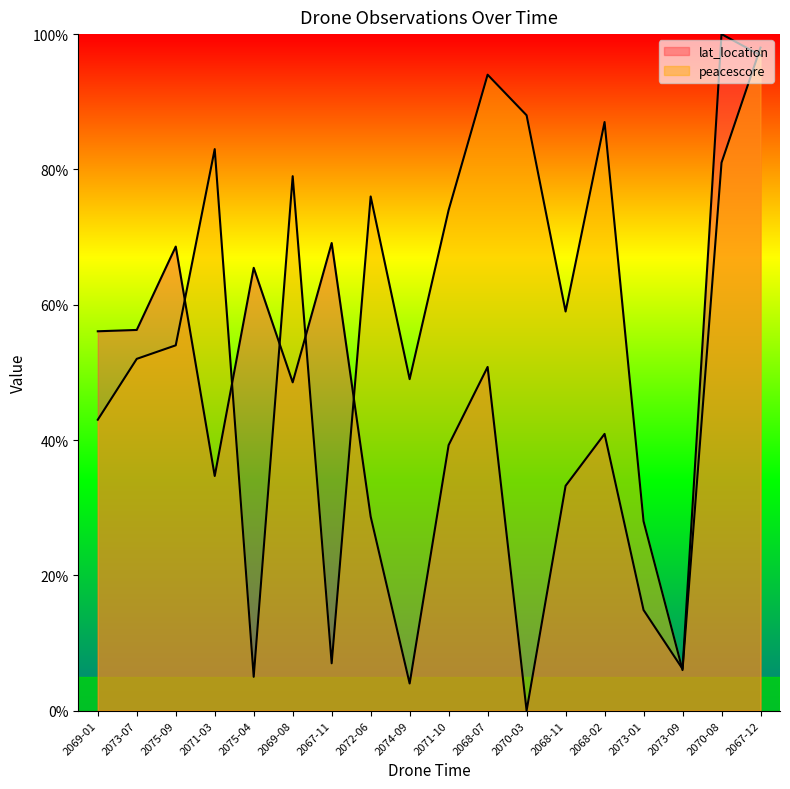

True or false: peacescore has more than 1 points higher than both neighbors.

True